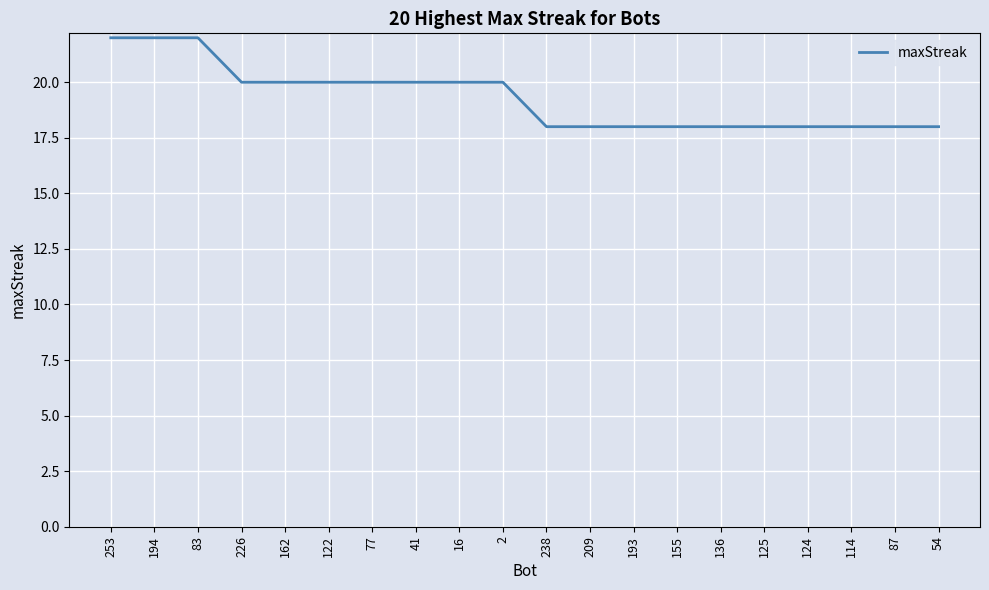

What is the average value?

19